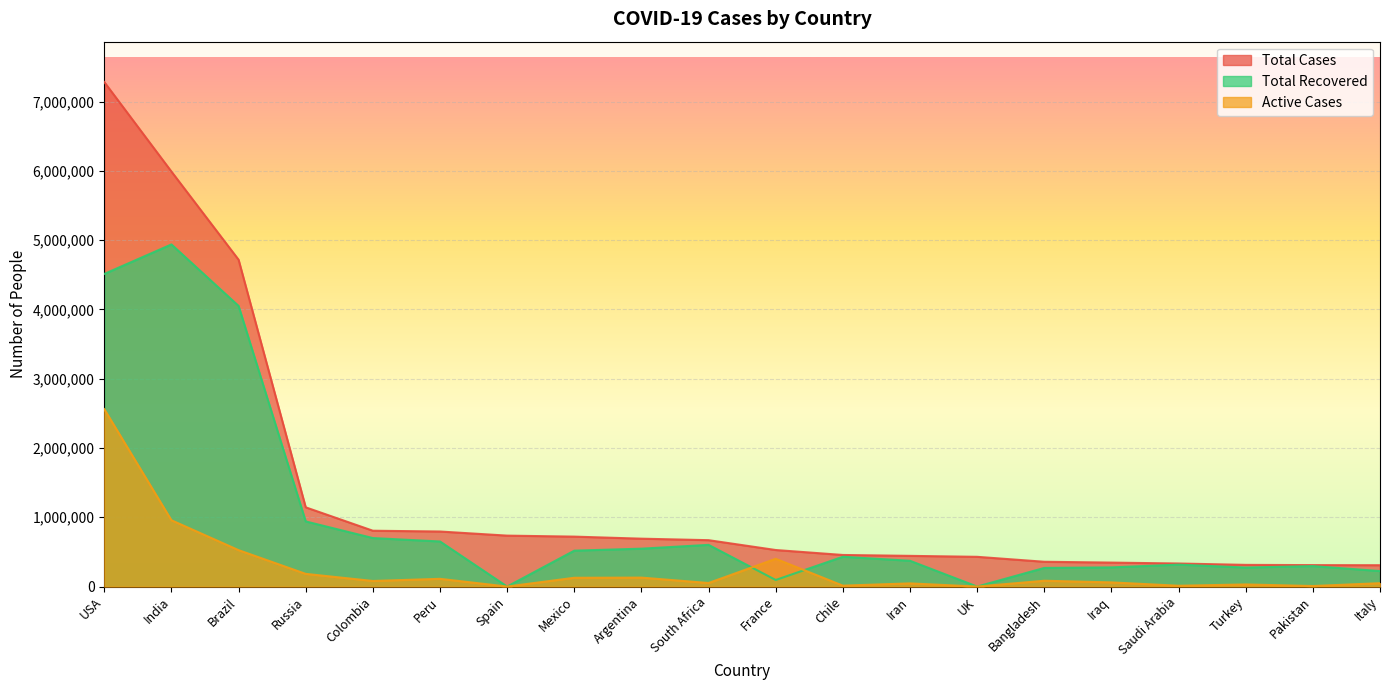

The value of Total Recovered at Italy is 223693. True or false?

True